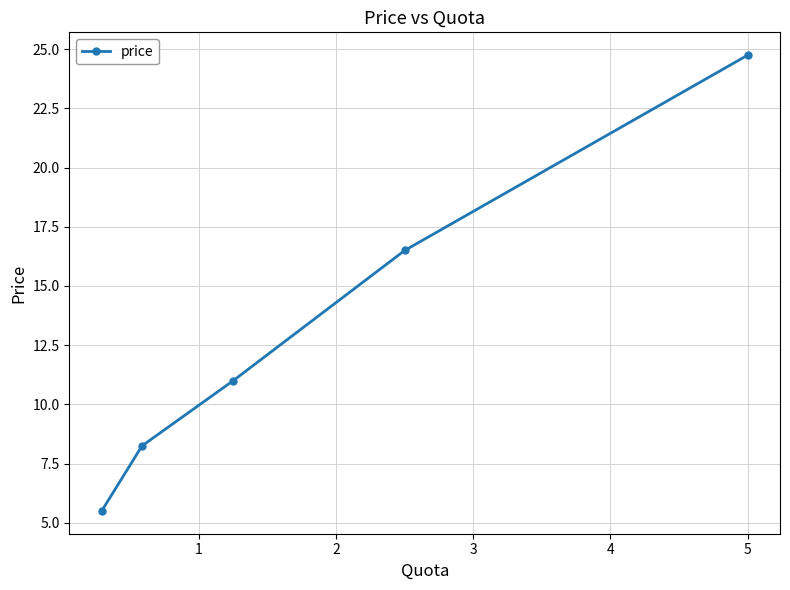

What is the greatest value displayed?

24.8